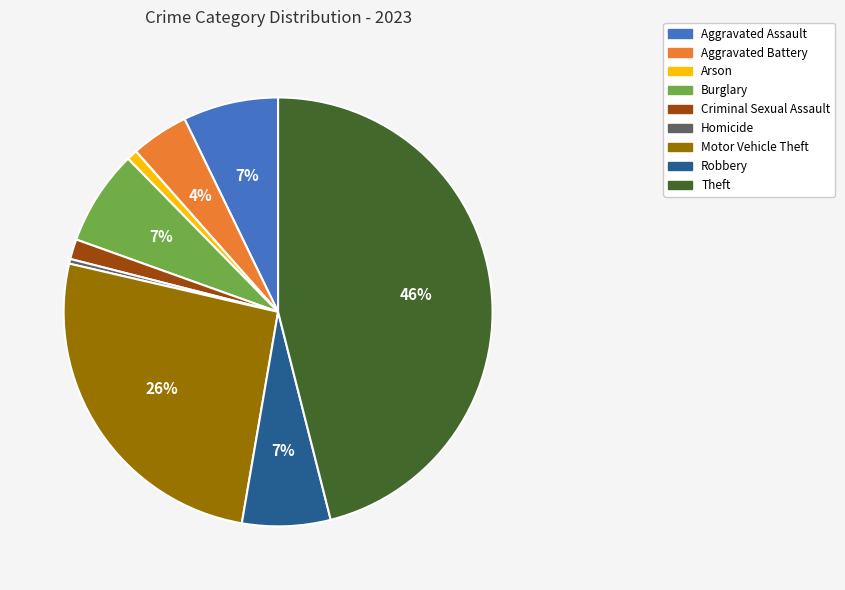

To the nearest percent, what is the difference between the largest and smallest slice percentages?

46%